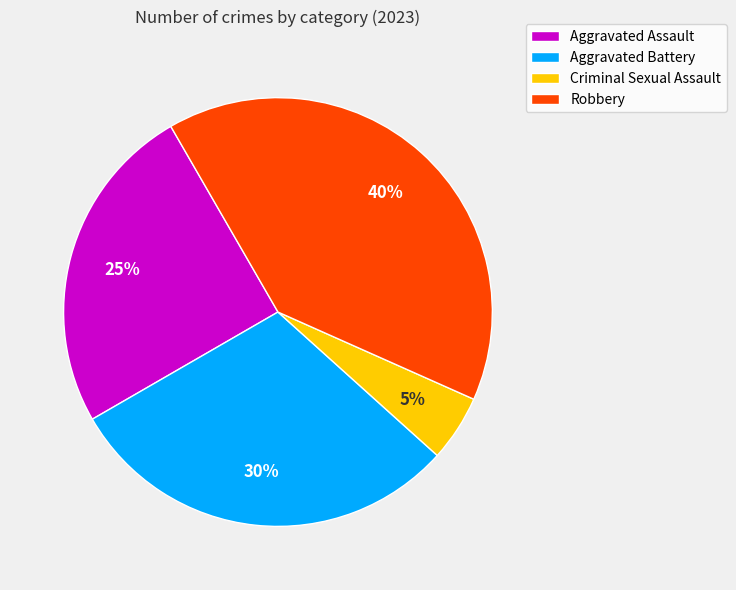

Is there any slice that represents more than half of the pie?

No